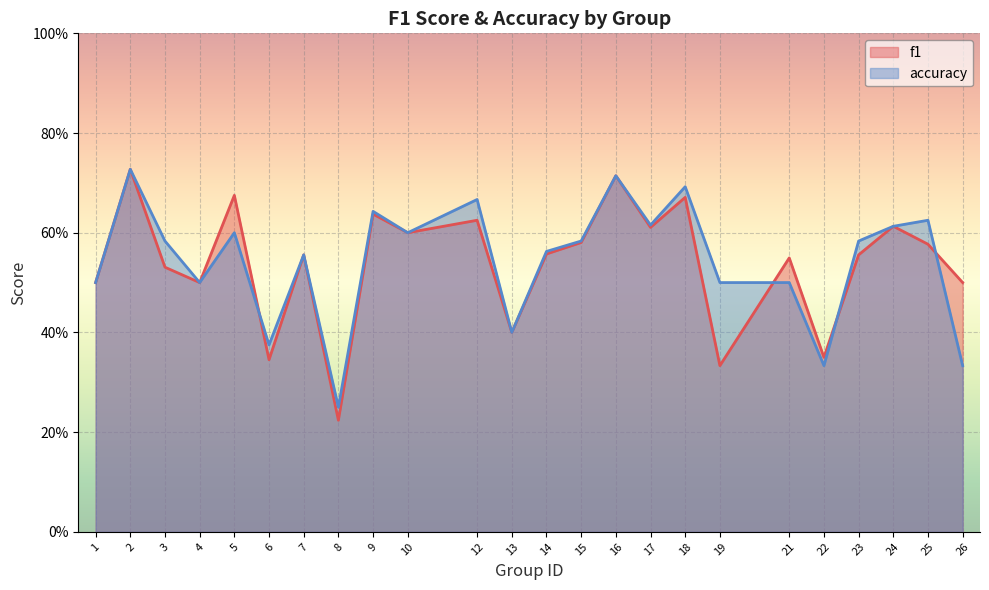

In f1, how many points are higher than both neighbors (excluding endpoints)?

9